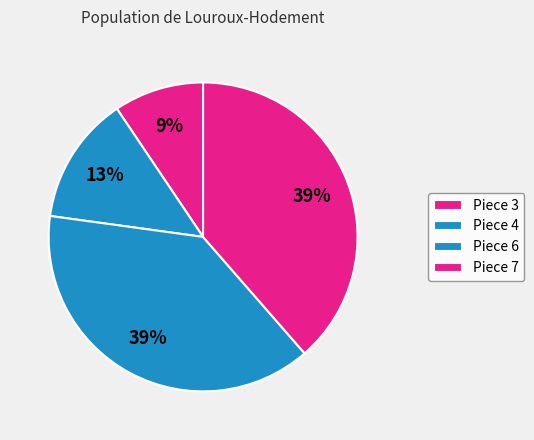

How many slices are in this pie chart?

4